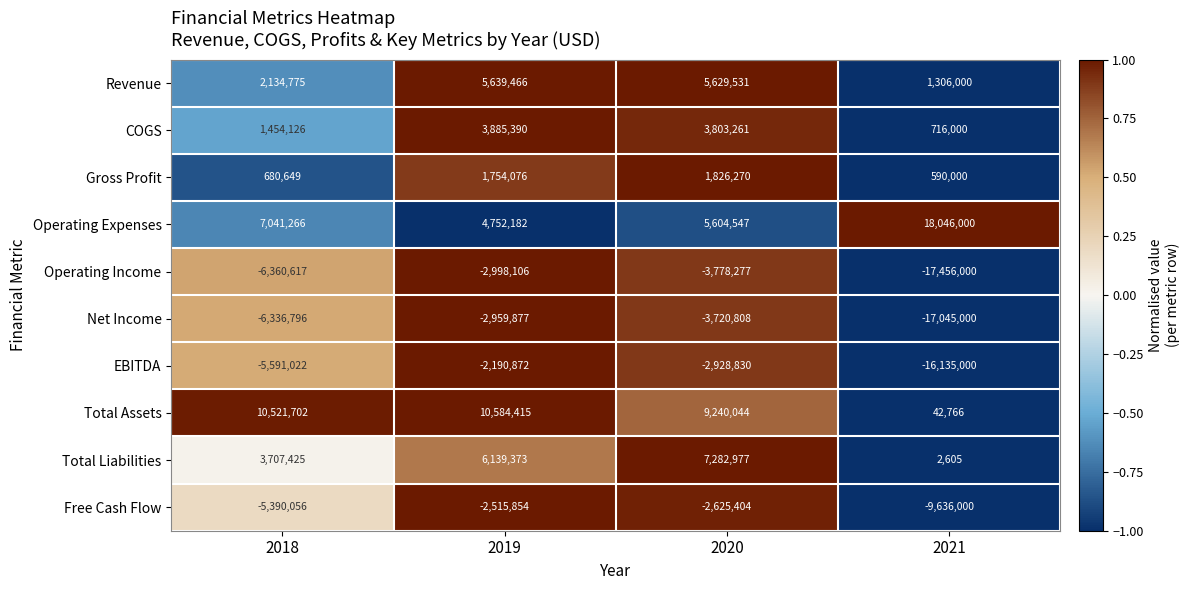

What is the difference between the highest and lowest values at 2020?

13018321